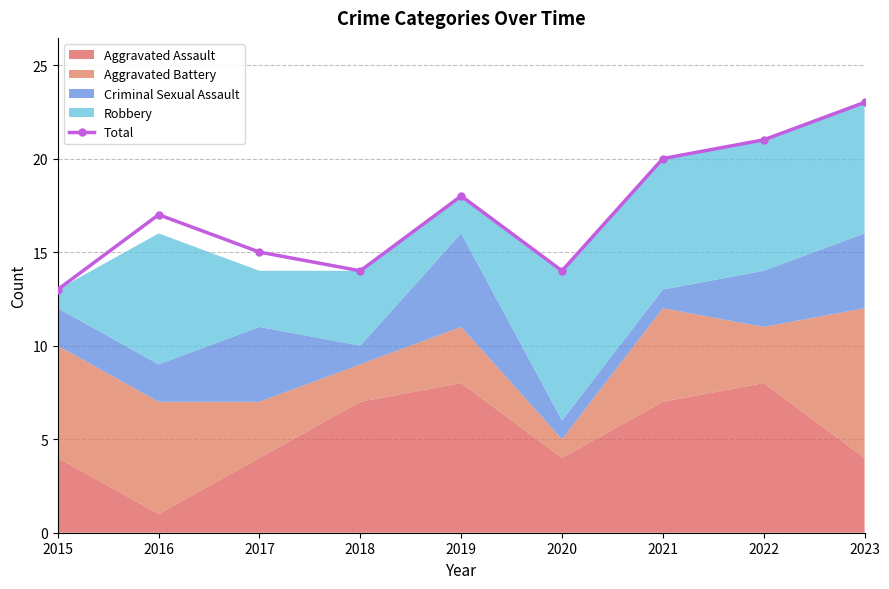

How many points are higher than both their immediate neighbors (excluding endpoints)?

2